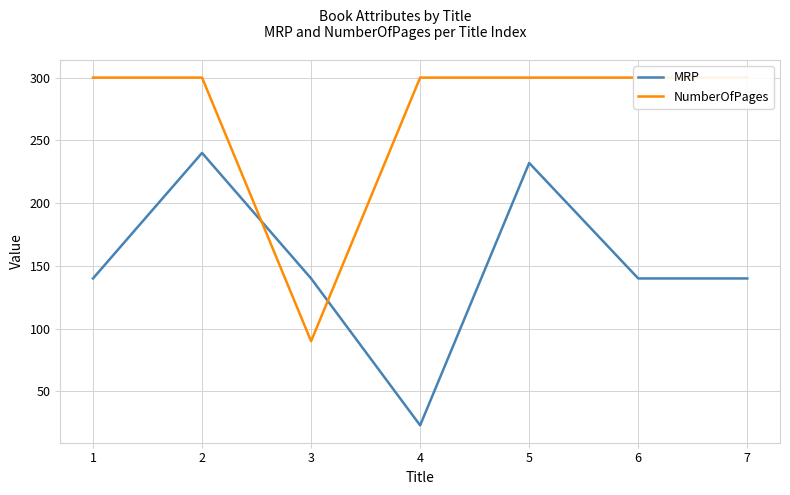

Between 2 and 5, which series saw the biggest shift?

MRP